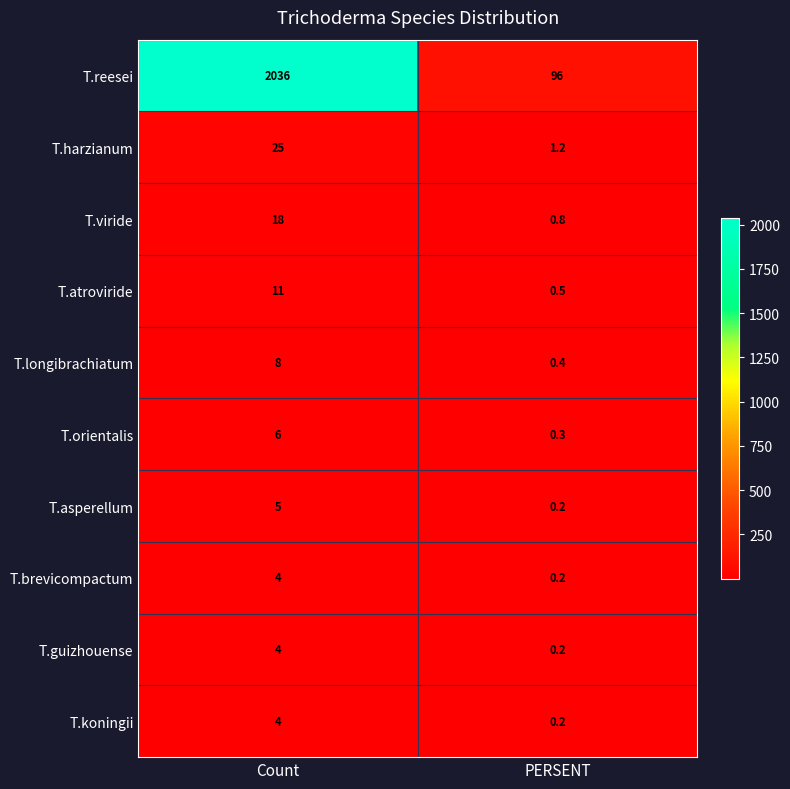

What is the average value of the T.viride series?

9.4